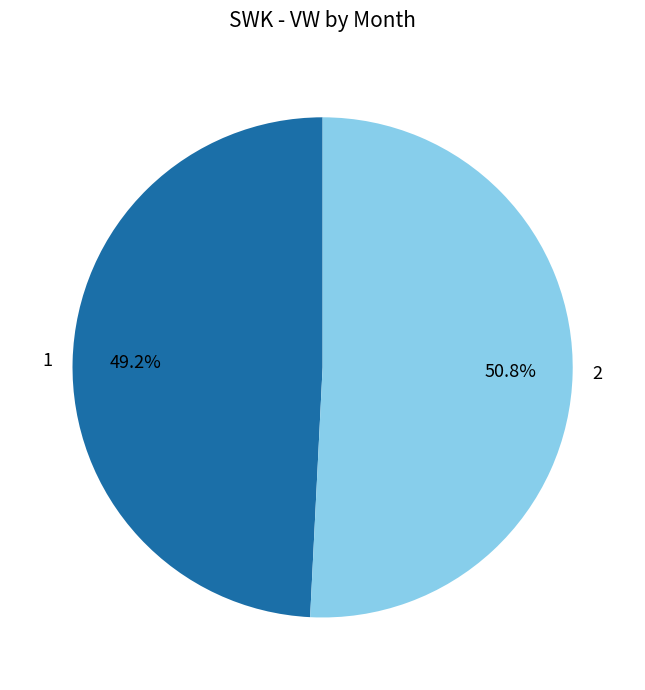

Approximately how many times larger is the value at 1 compared to 2?

1.0